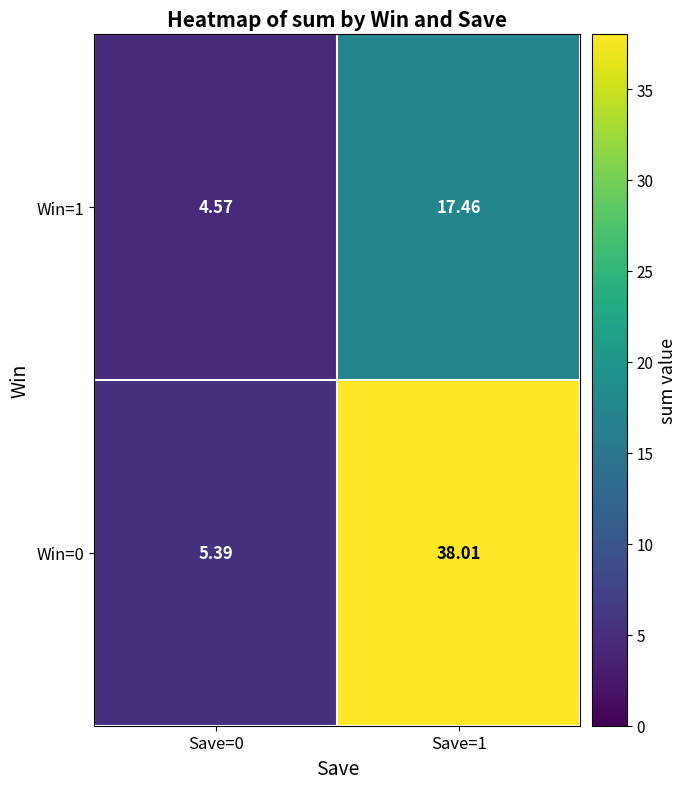

Is the value of Win=1 at Save=0 greater than the value of Win=0 at Save=1?

No